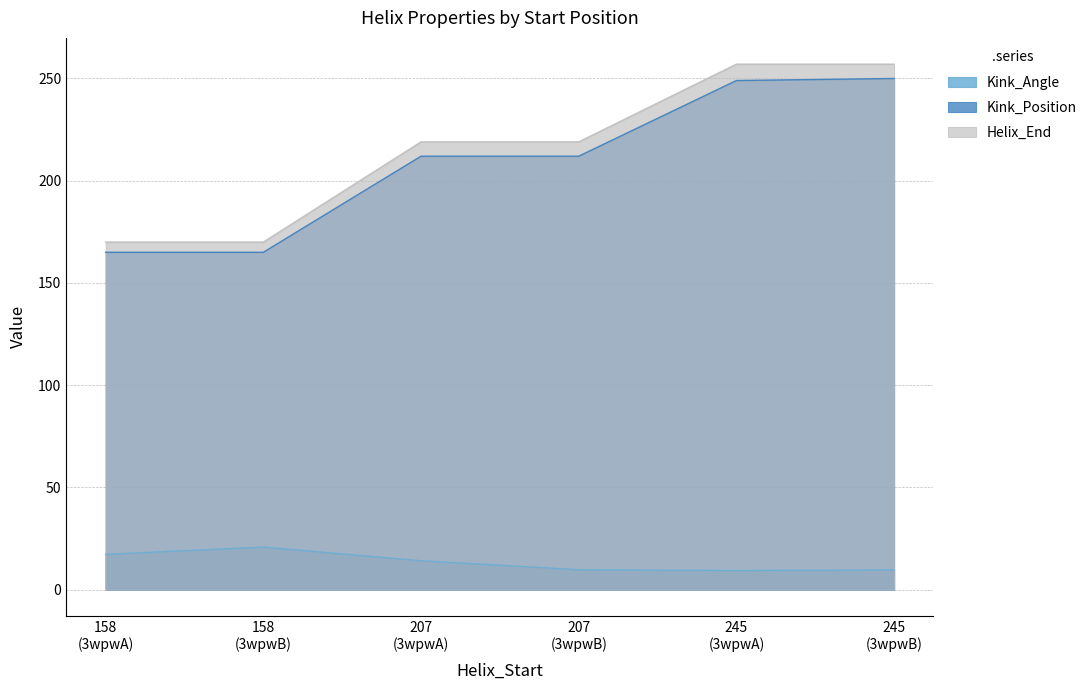

What is the difference between the maximum and minimum values in the Helix_End series?

87.0